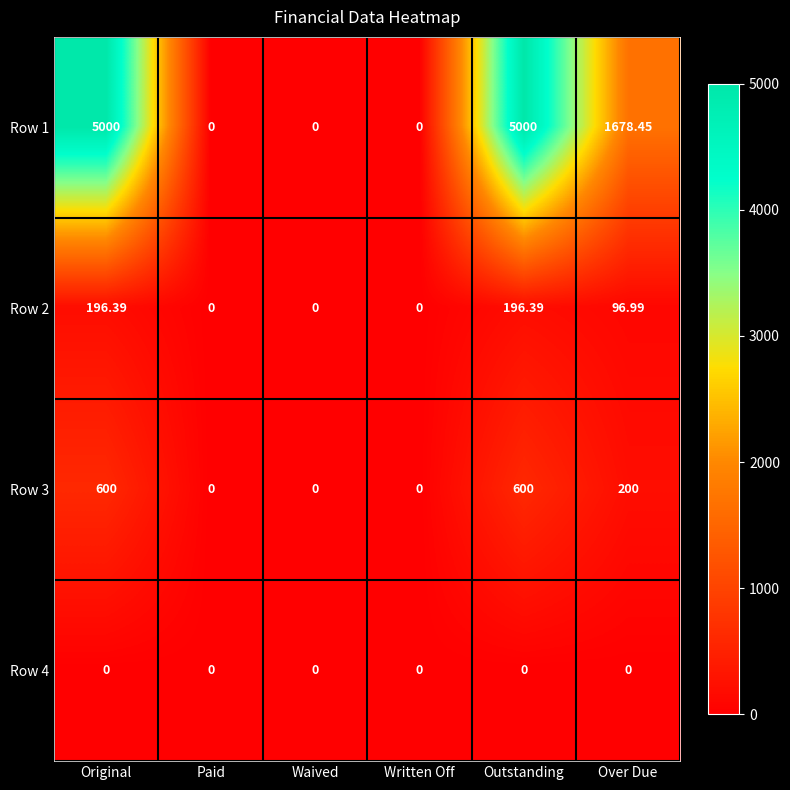

How many positive values does the Row 3 series have?

3